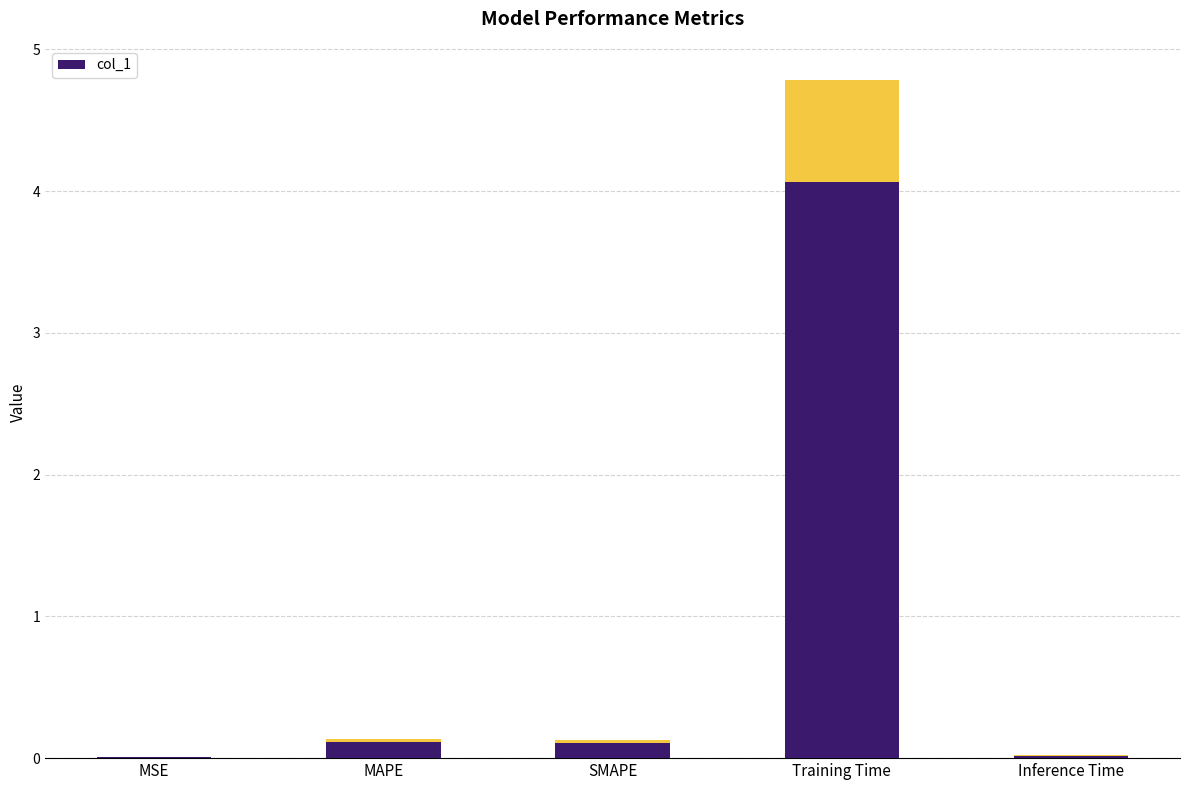

What is the maximum value shown in the chart?

4.8